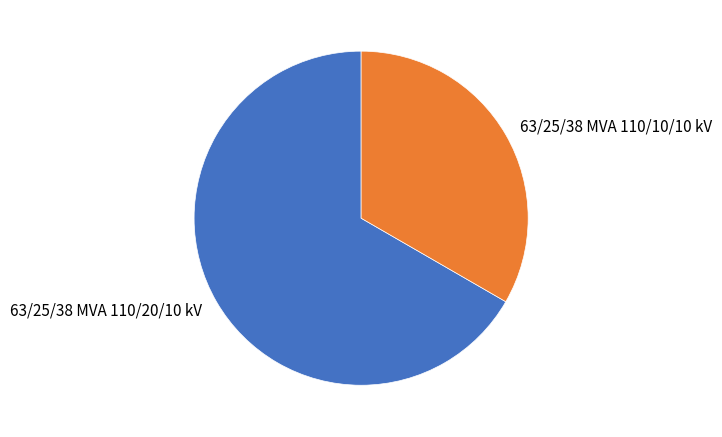

Between 63/25/38 MVA 110/10/10 kV and 63/25/38 MVA 110/20/10 kV, which is larger?

63/25/38 MVA 110/20/10 kV